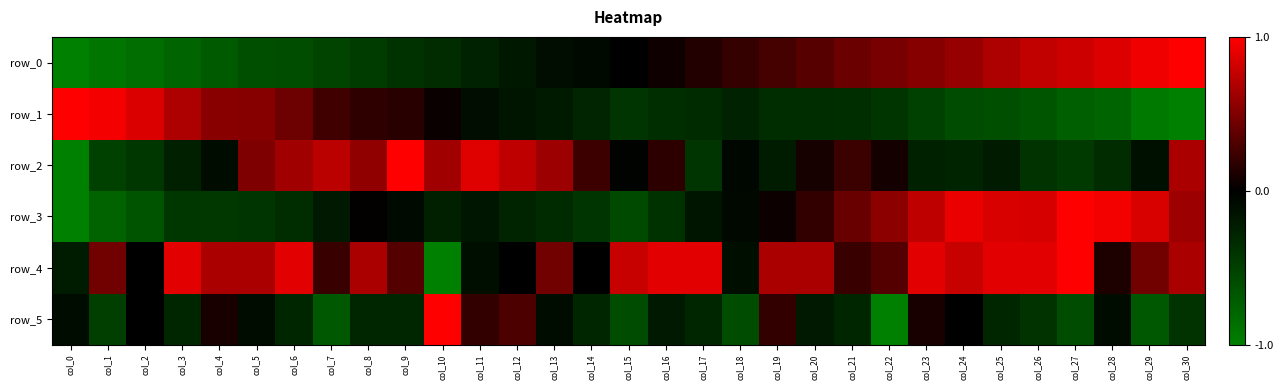

What is the greatest value displayed?

1.0